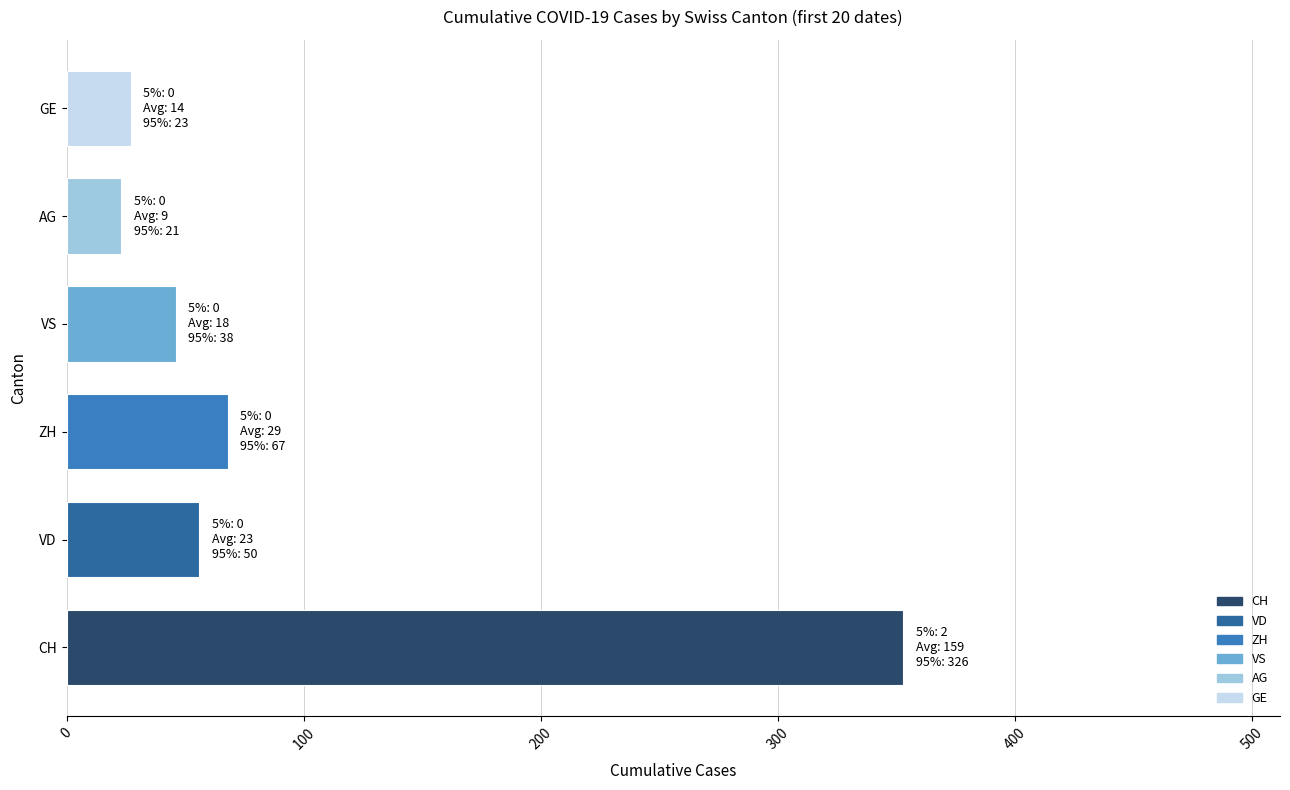

Reading bottom to top, what are all the values shown in this chart?

353	56	68	46	23	27